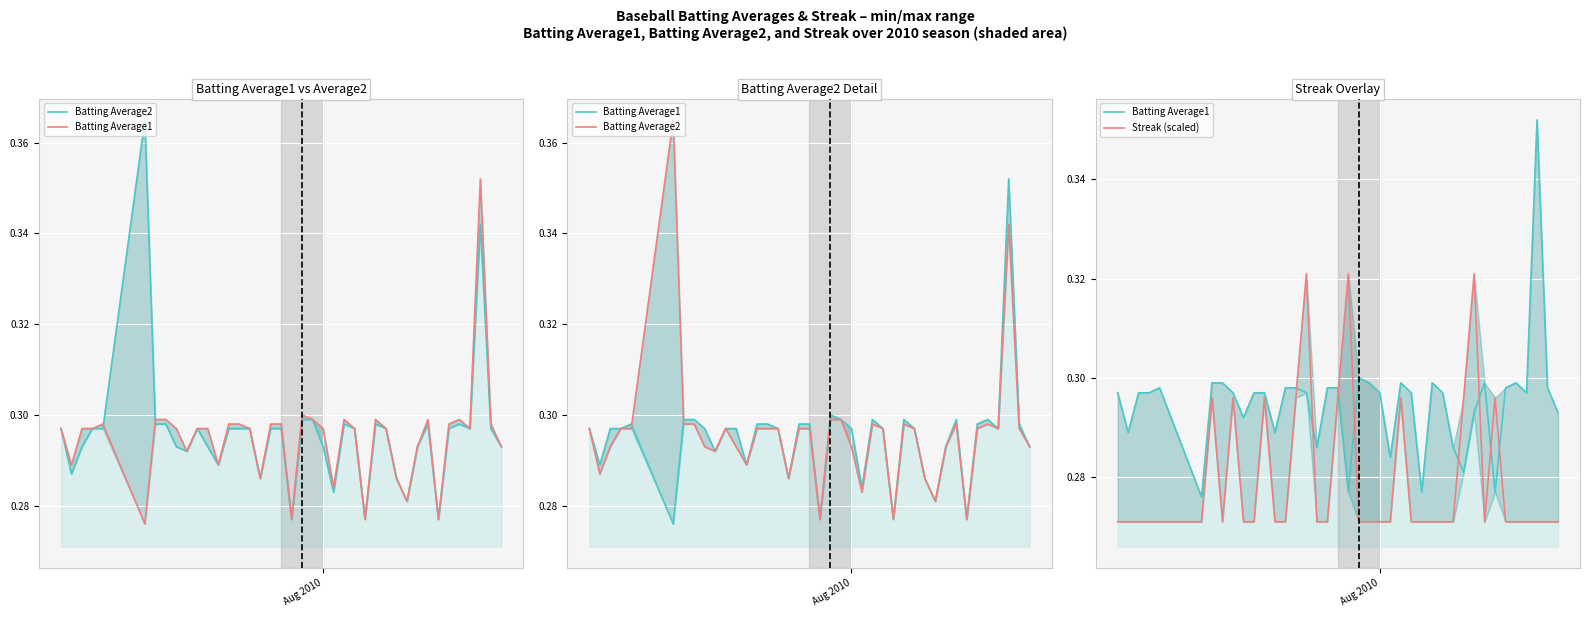

What is the value of the Batting Average1 point at the 34th from the left?

0.3